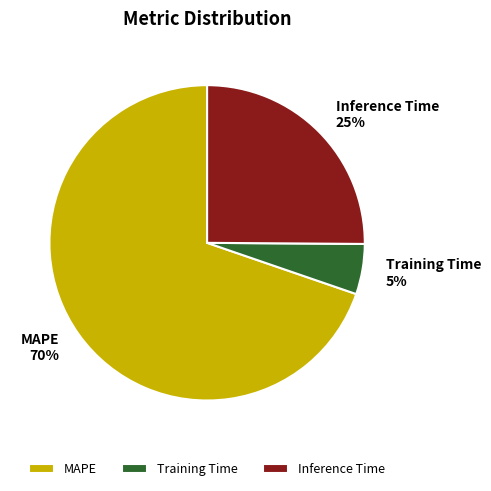

Approximately how many times larger is the value at Training Time compared to MAPE?

0.1